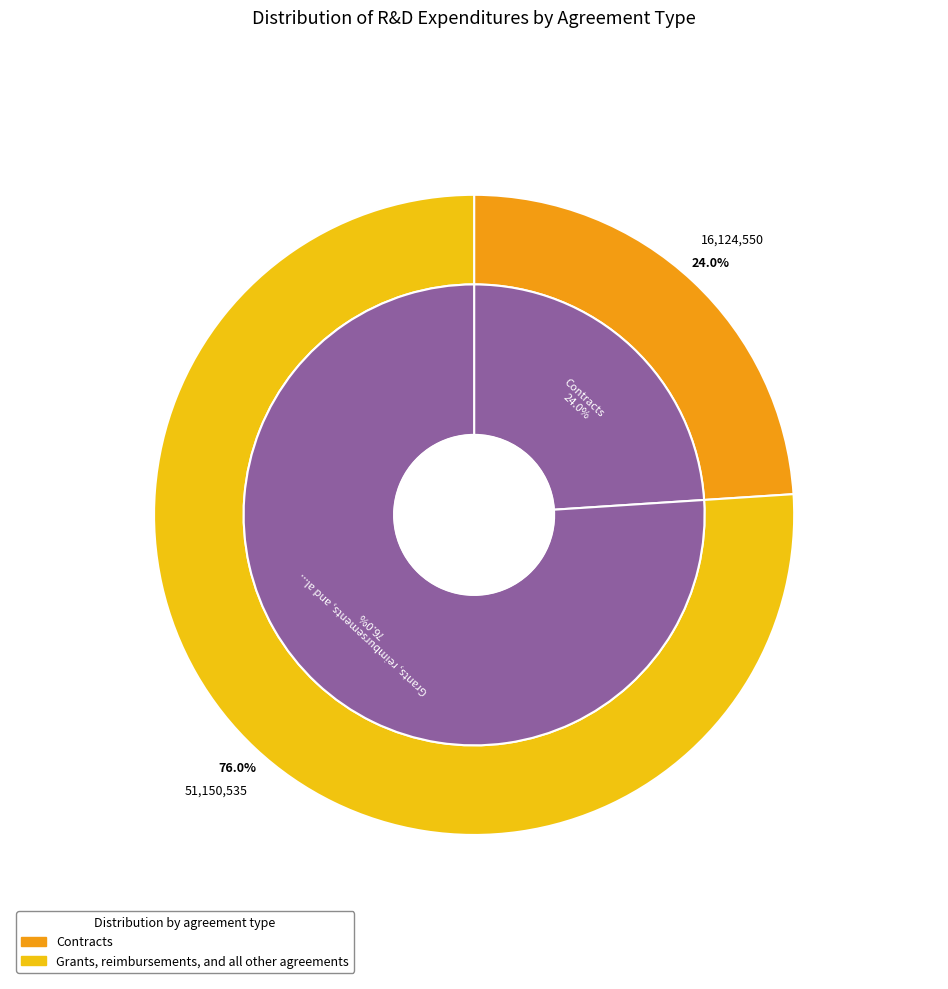

Which slice is the smallest?

Contracts